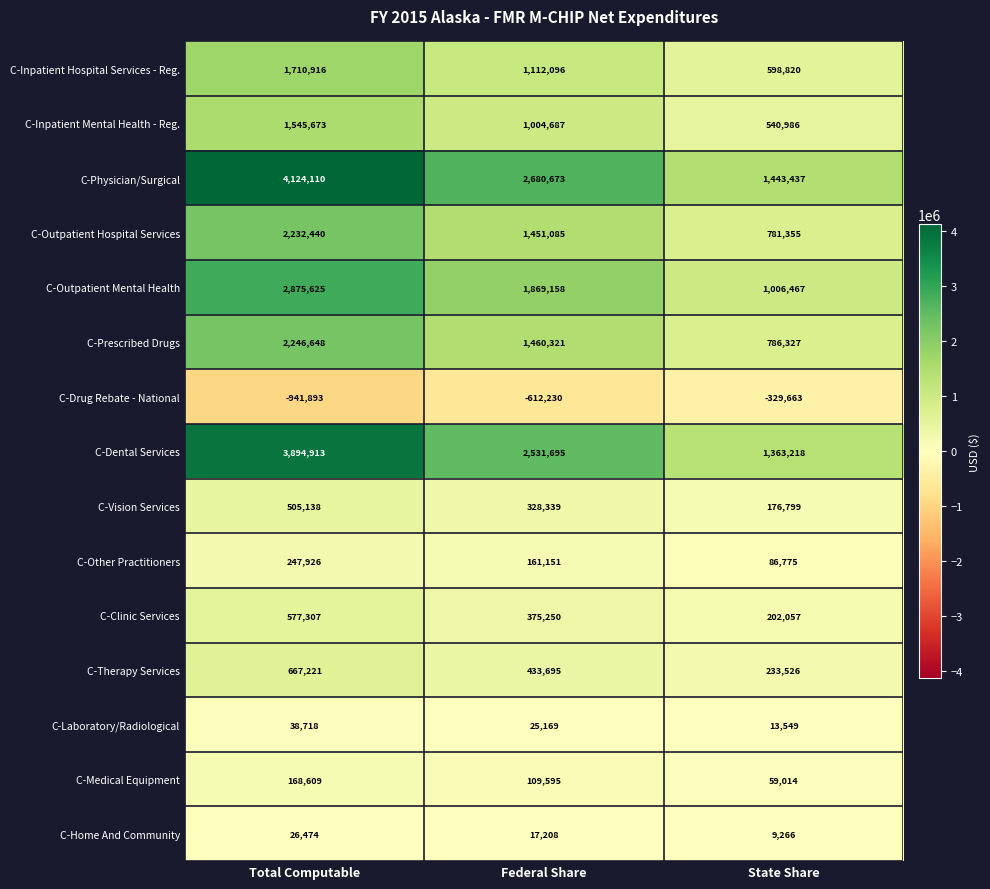

At which category does the chart reach its peak across all series?

Total Computable